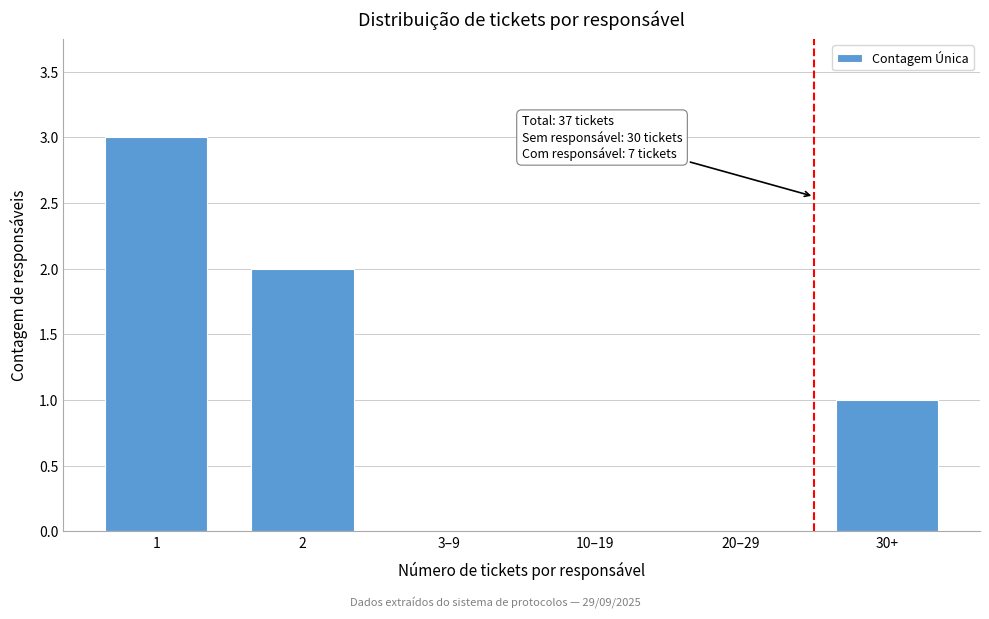

Reading left to right, list all the values displayed in this chart.

1=3	2=2	3–9=0	10–19=0	20–29=0	30+=1